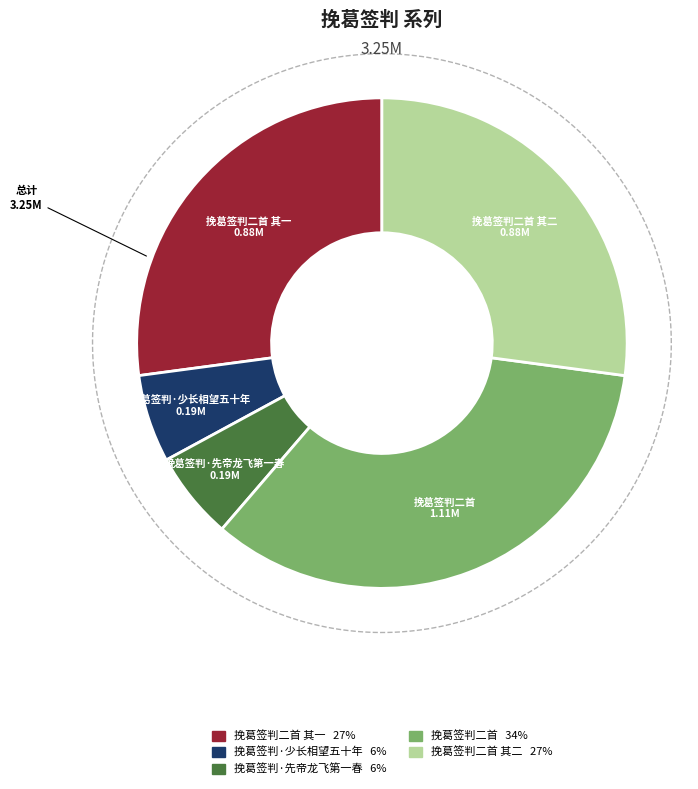

Is it true that 挽葛签判·先帝龙飞第一春 is 6% of the pie?

True